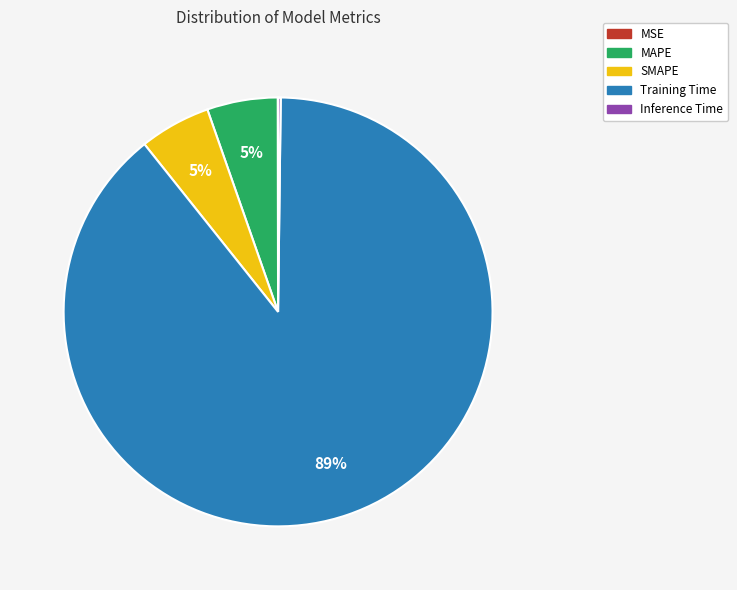

Combined, do MAPE and SMAPE account for over 50%?

No